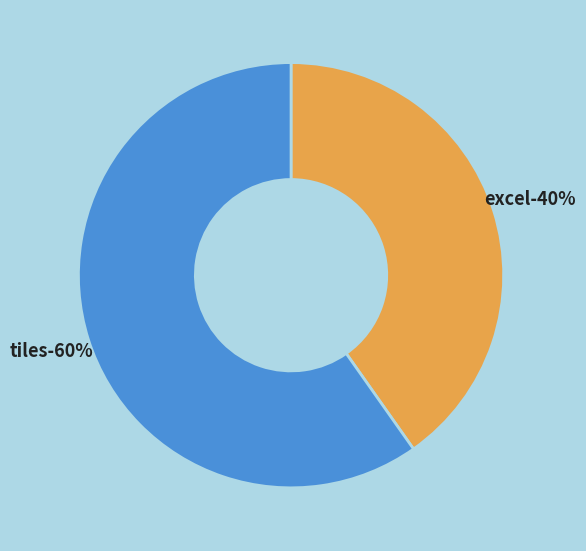

How many slices are in this pie chart?

2